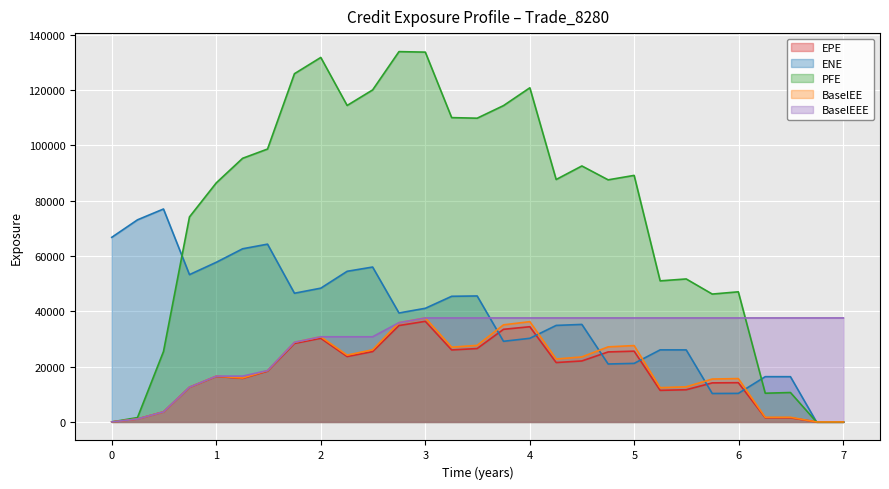

Between 4.0 and 6.49315, which series saw the biggest shift?

PFE